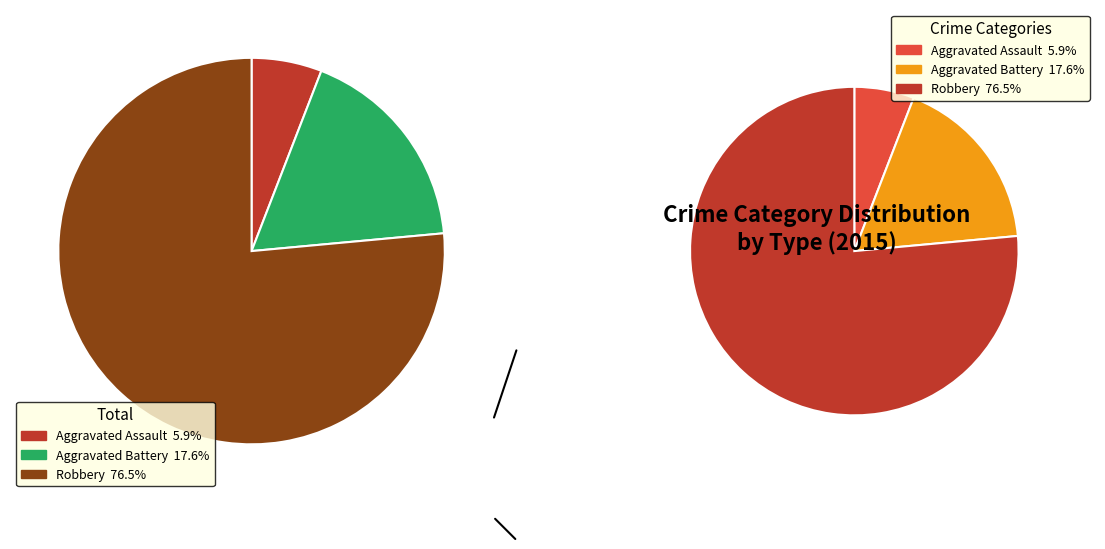

How much of the chart is everything except Aggravated Battery?

82.4%